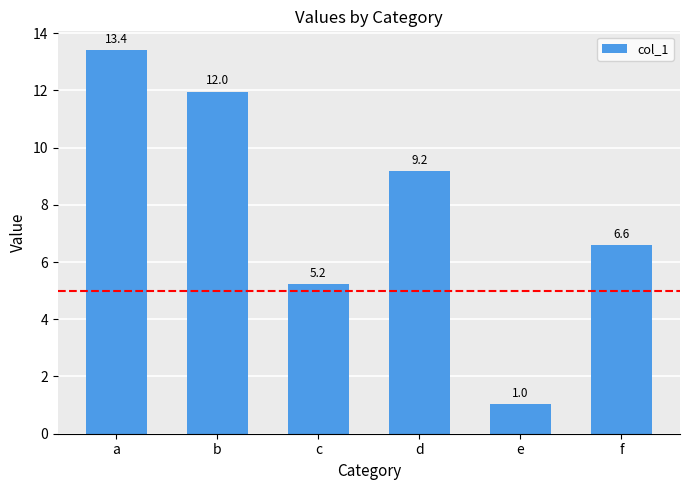

Are the bars horizontal?

No